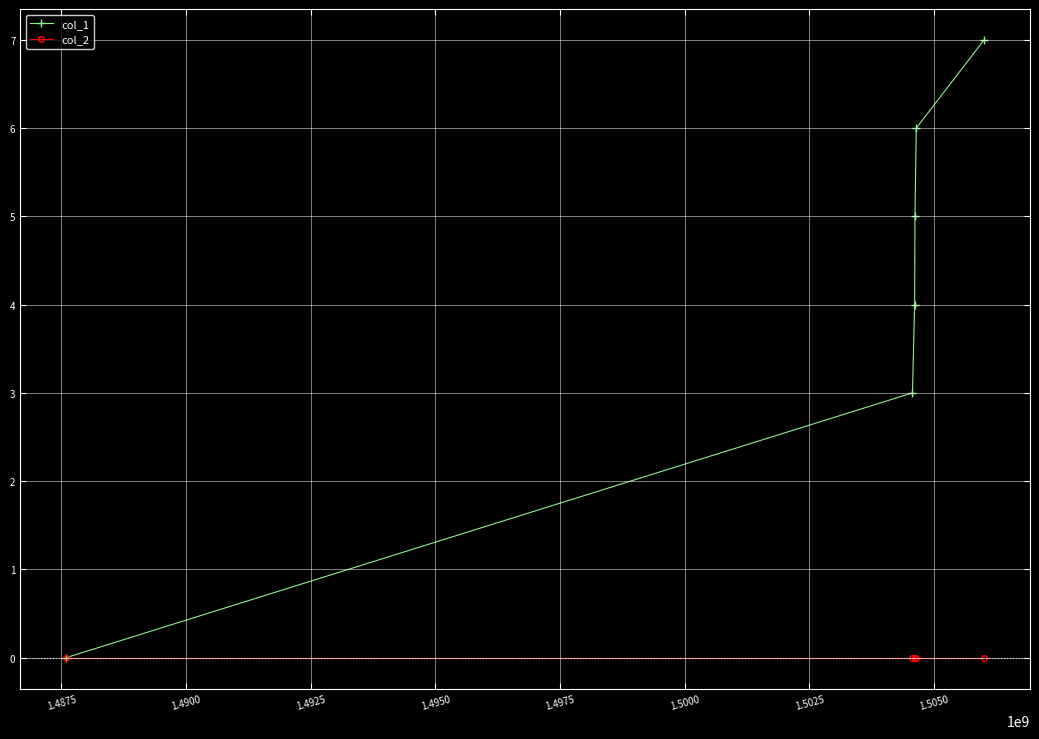

Count the col_1 values in the range 3 to 6.

4